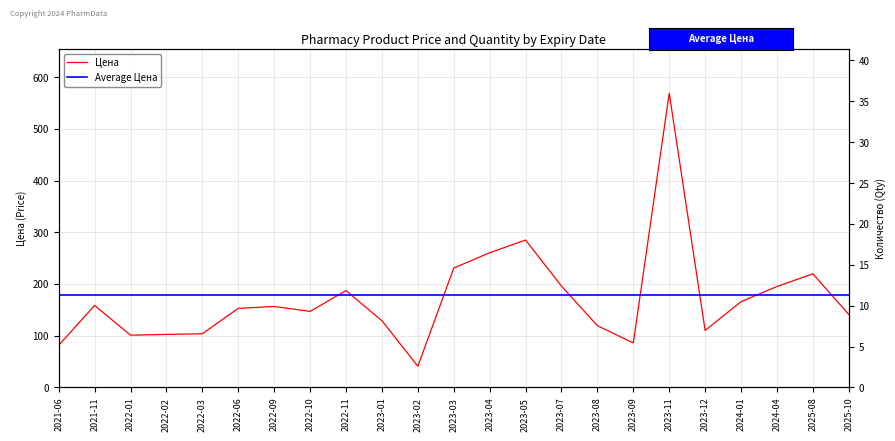

How many data points in Количество are above 10?

12